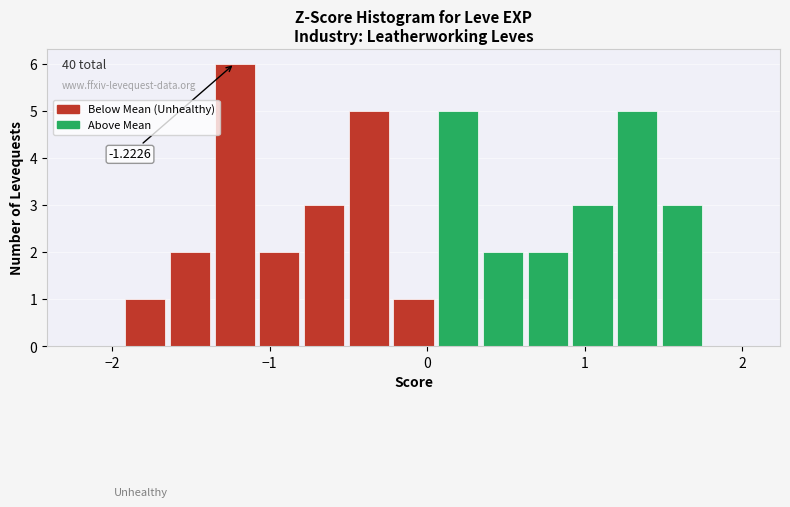

Around what value on the x-axis is the tallest bar? Give the approximate position of its centre, as read against the axis.

-1.2